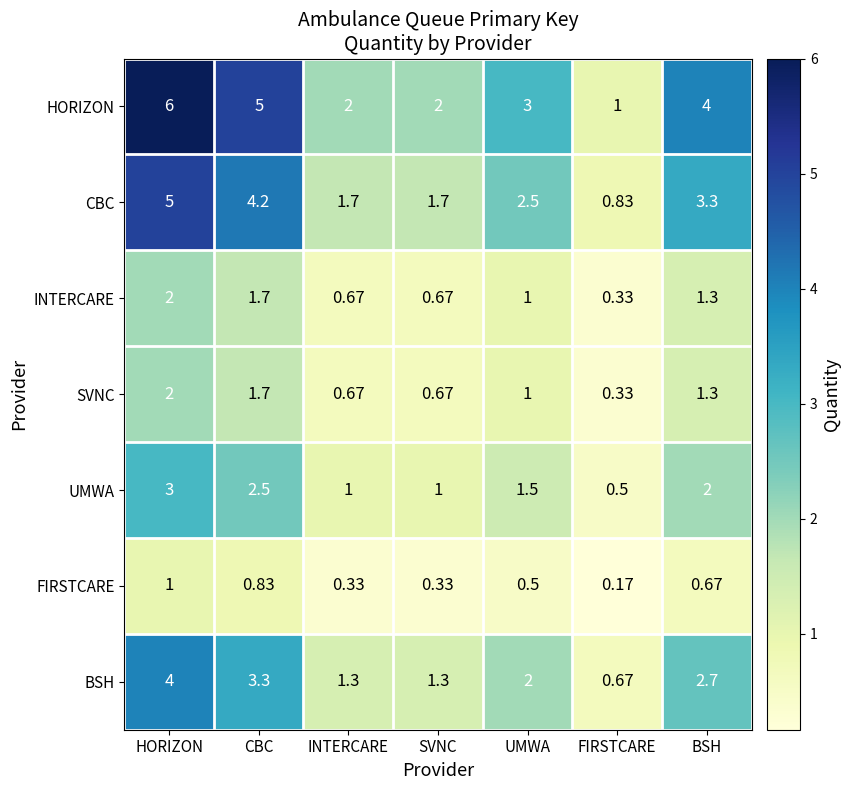

Which category has the highest value across all series?

HORIZON